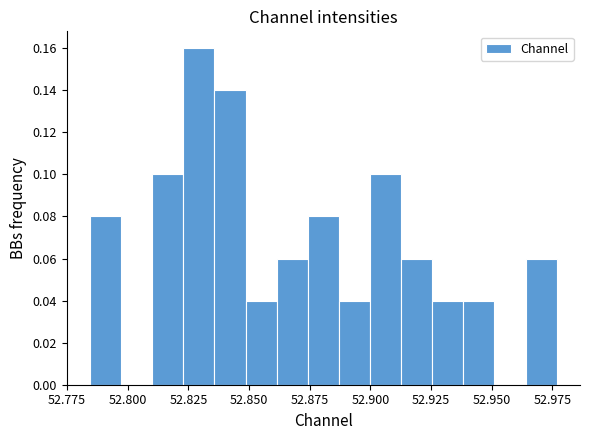

Around what value on the x-axis is the tallest bar? Give the approximate position of its centre, as read against the axis.

52.830